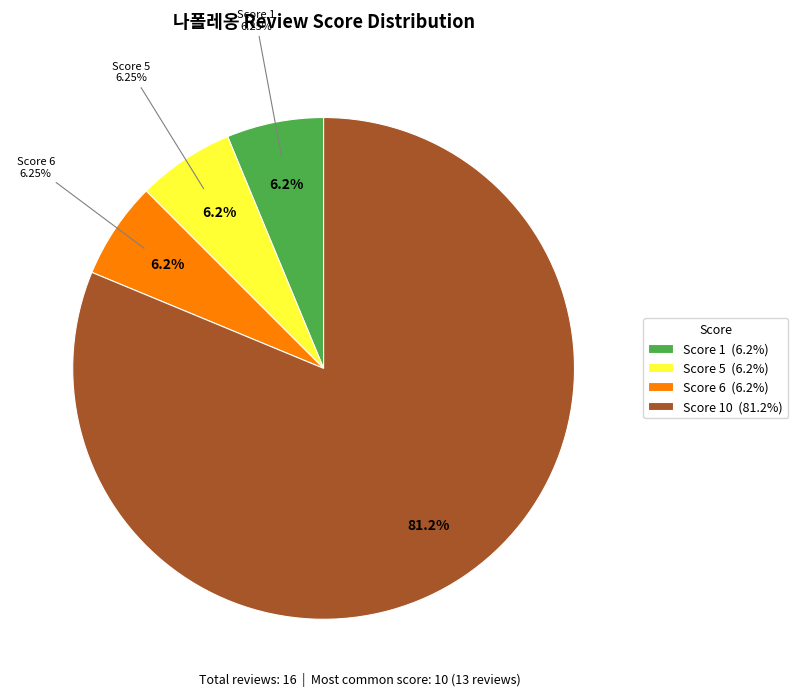

Which slice represents more than half of the pie?

10